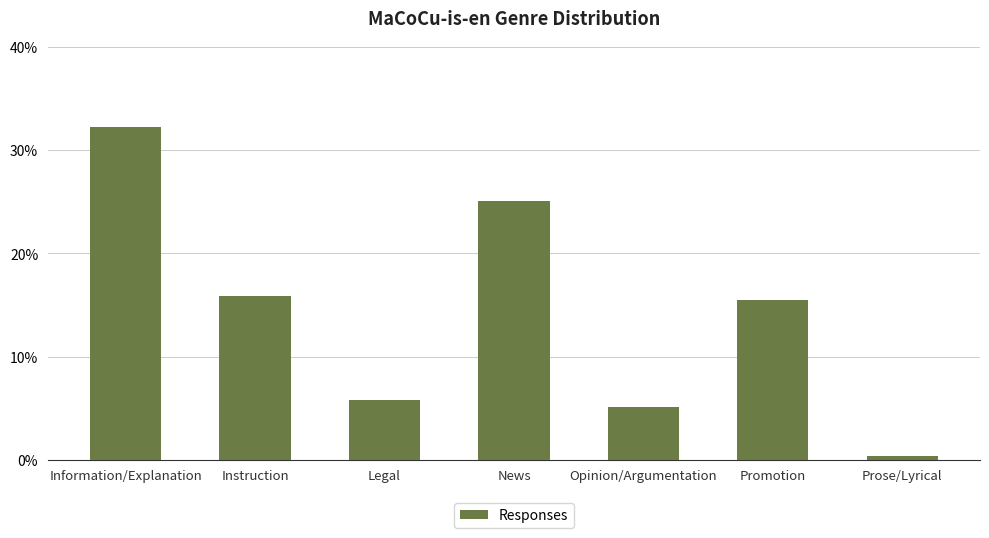

Rank the categories by value from lowest to highest.

Prose/Lyrical, Opinion/Argumentation, Legal, Promotion, Instruction, News, Information/Explanation